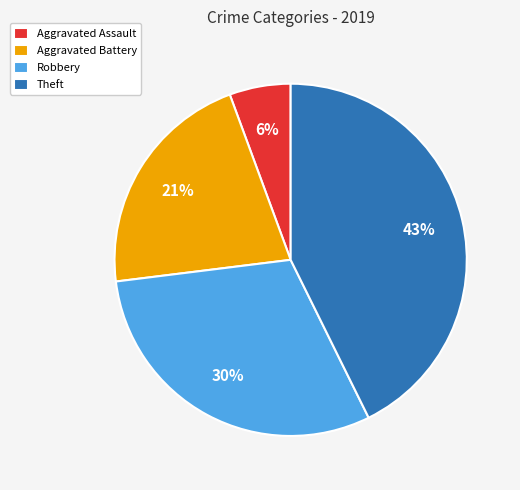

True or false: Aggravated Battery accounts for 29% of the total.

False